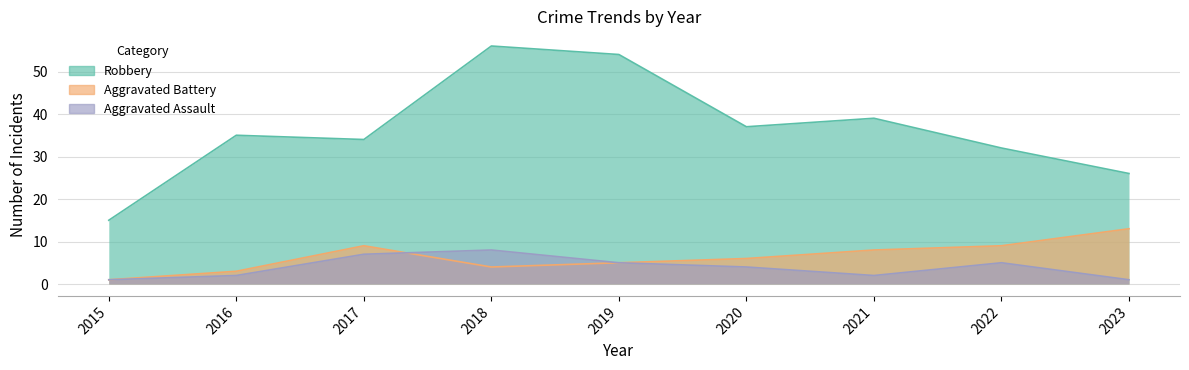

What is the maximum value shown in the chart?

56